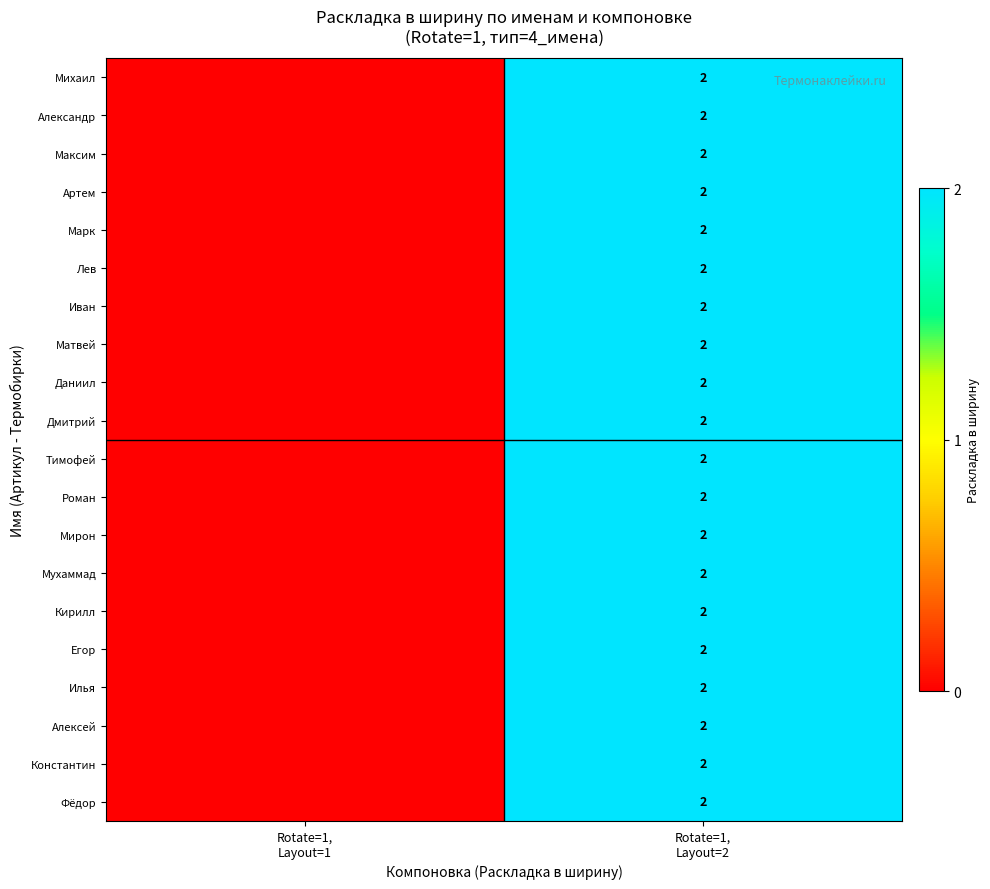

Which series has the largest total across all categories?

Михаил